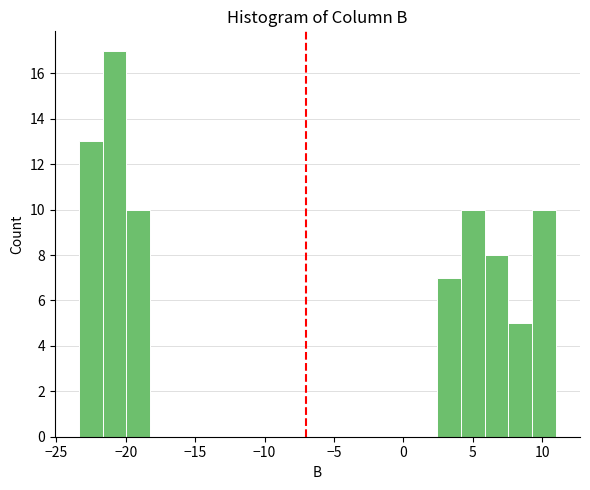

Around what value on the x-axis is the tallest bar? Give the approximate position of its centre, as read against the axis.

-21.0